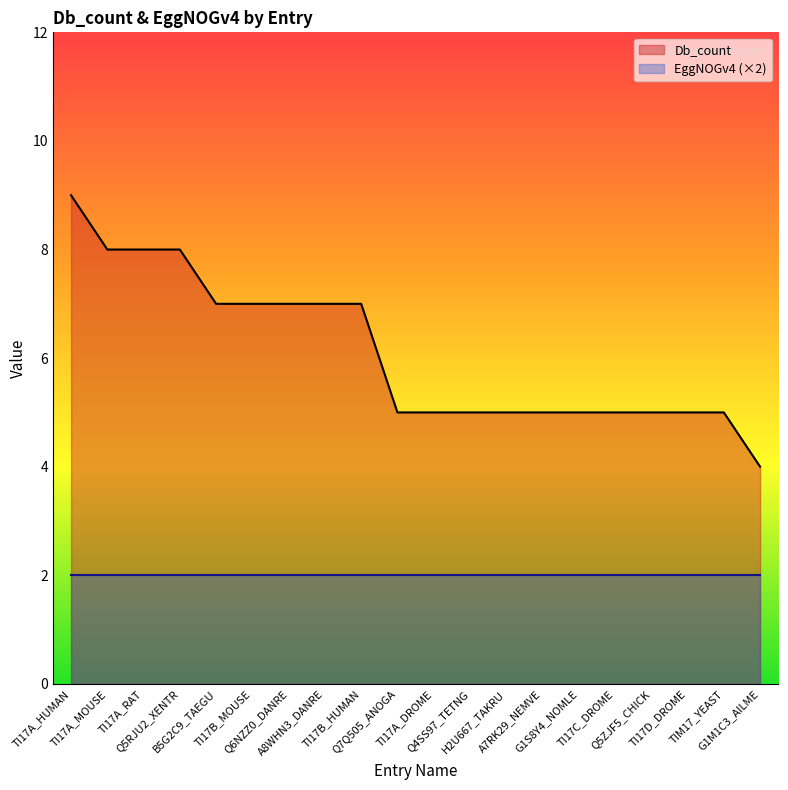

What is the minimum value shown in the chart?

2